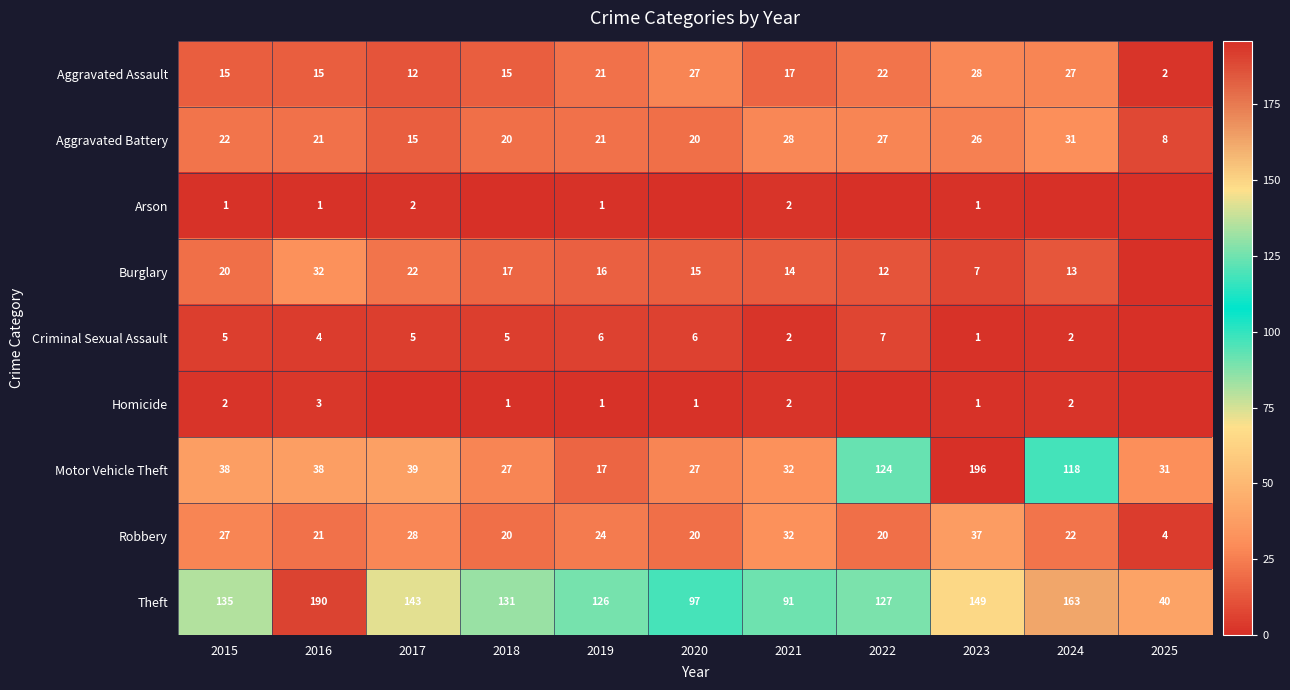

Between 2018 and 2019, which series saw the biggest shift?

Motor Vehicle Theft